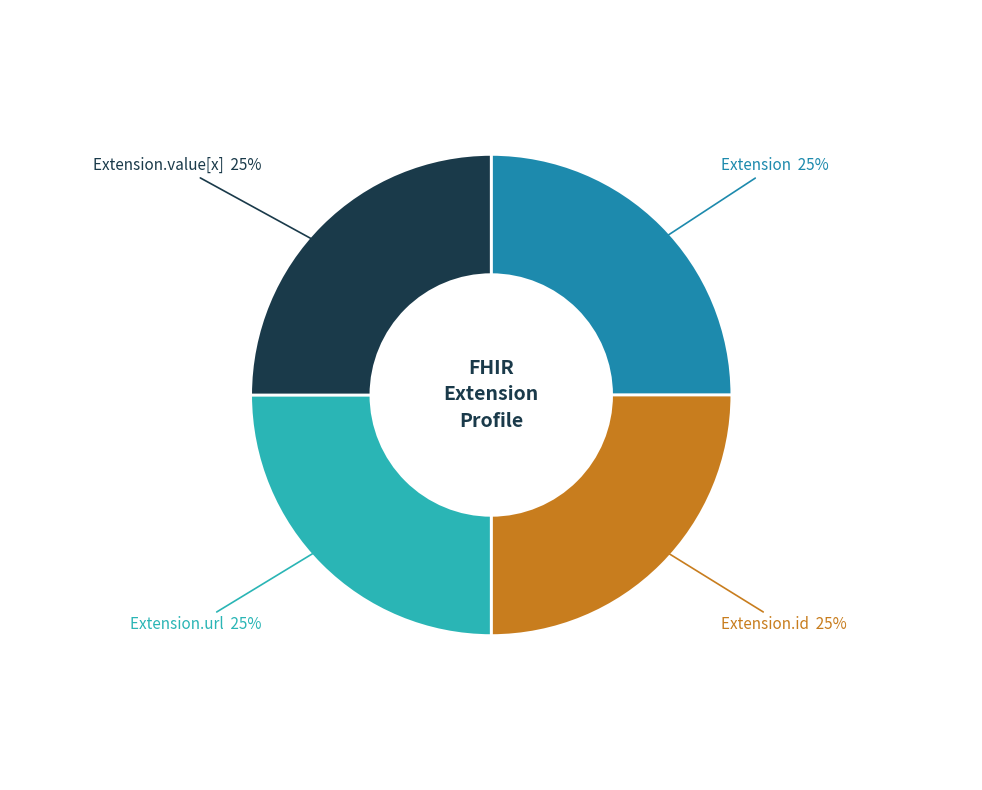

Is there any slice that represents more than half of the pie?

No